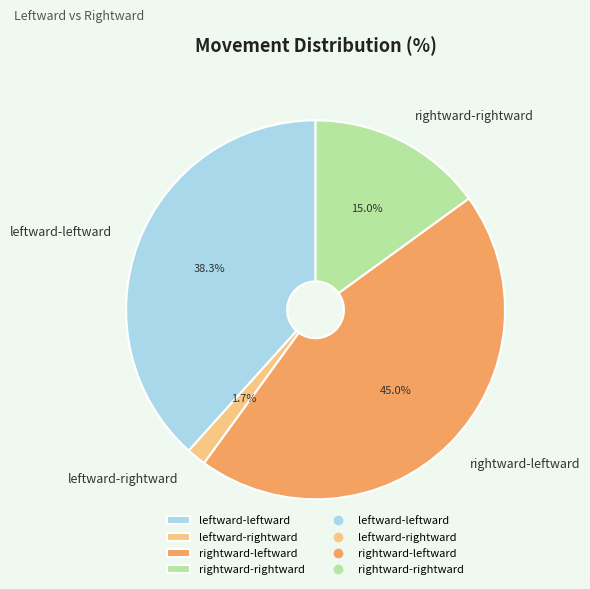

Count the number of slices in the pie.

4